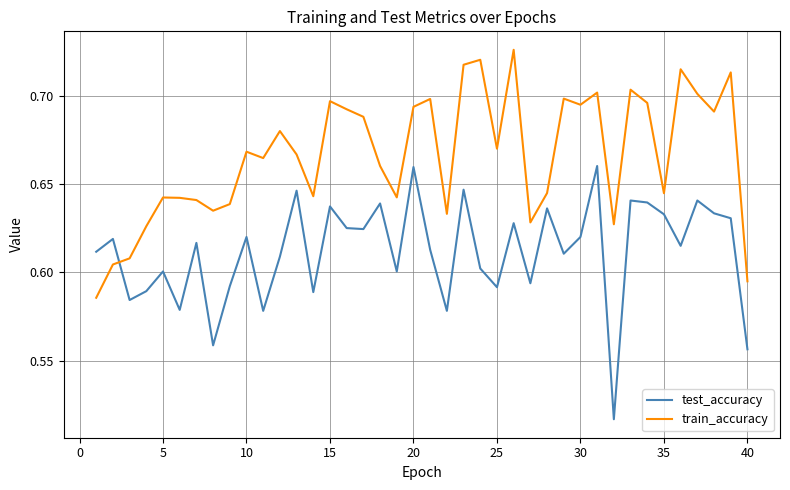

List the series in order of their overall mean, lowest first.

test_accuracy, train_accuracy